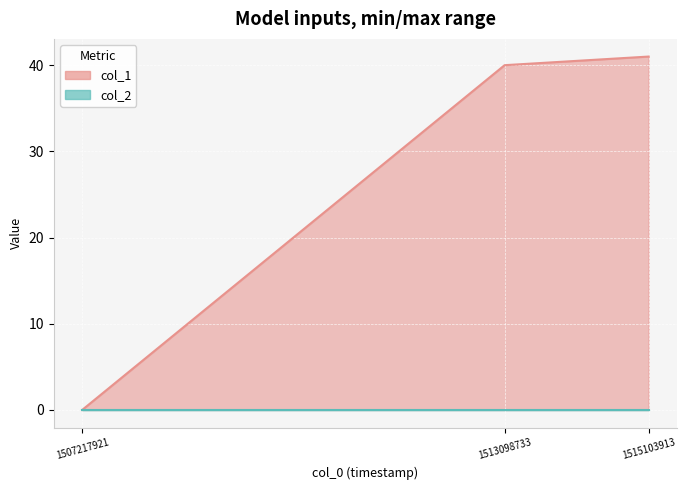

Rank the categories by value from highest to lowest.

1515103913, 1513098733, 1507217921